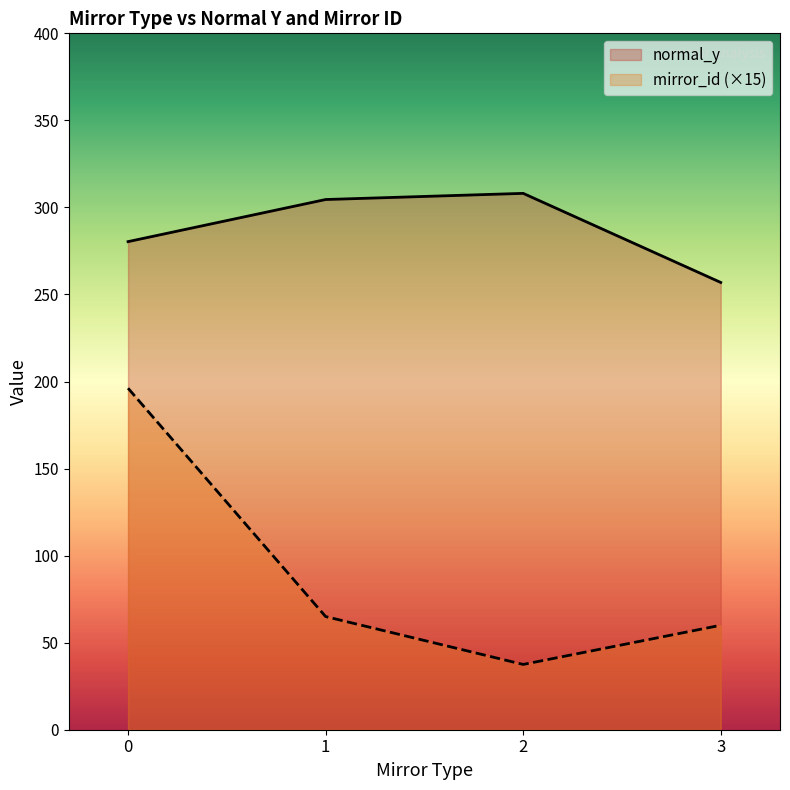

Read the mirror_id value at 22.

4.0